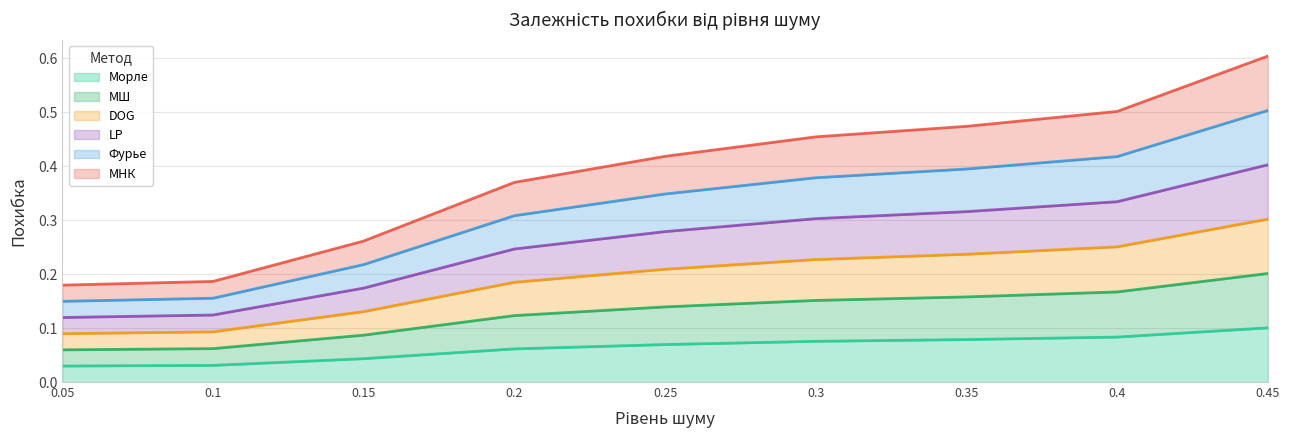

Which category has the highest value across all series?

0.45